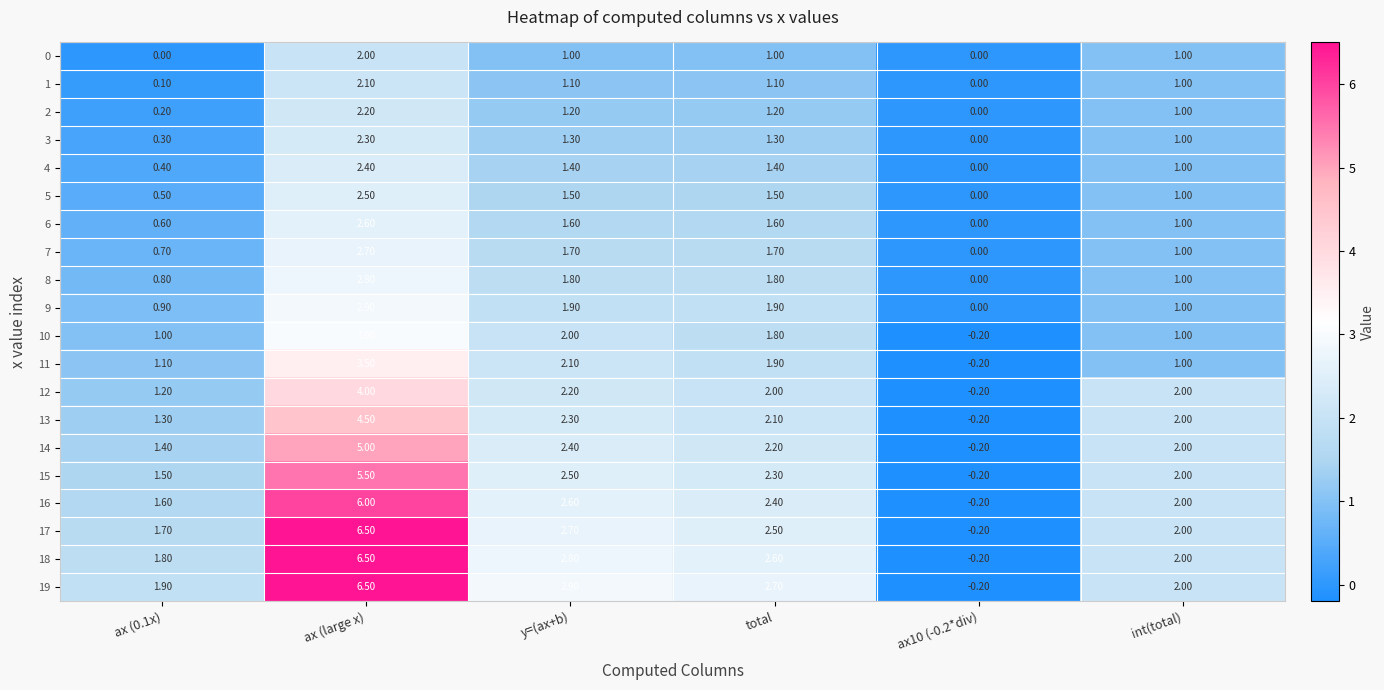

At y=(ax+b), list the series in order from largest to smallest.

19, 18, 17, 16, 15, 14, 13, 12, 11, 10, 9, 8, 7, 6, 5, 4, 3, 2, 1, 0